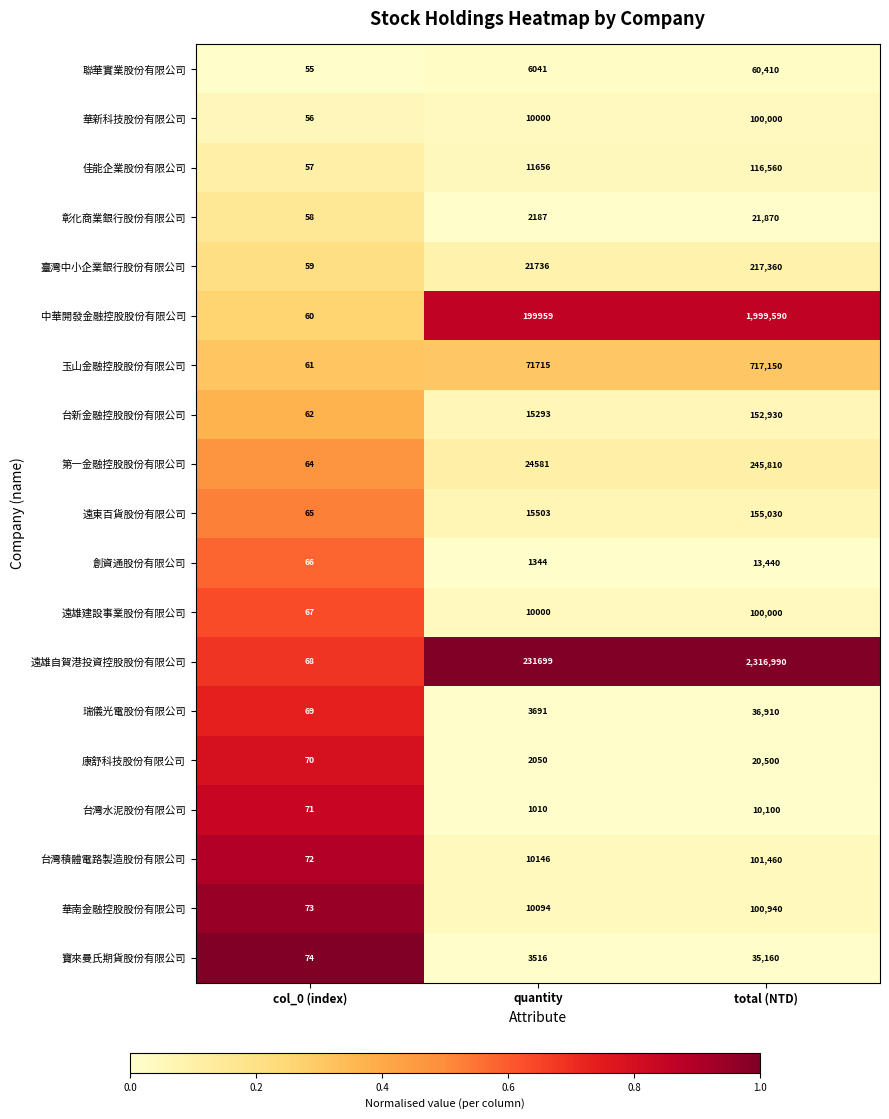

At which label is 瑞儀光電股份有限公司 closest to 18489?

quantity